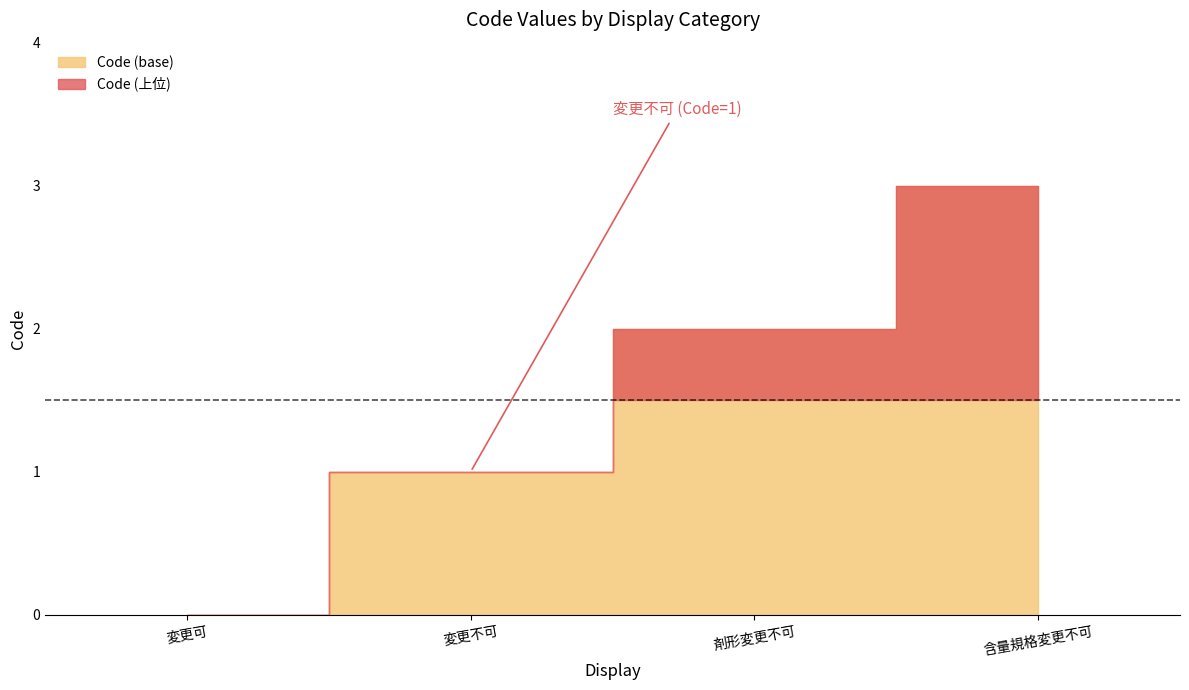

Rank the categories by value from highest to lowest.

含量規格変更不可, 剤形変更不可, 変更不可, 変更可